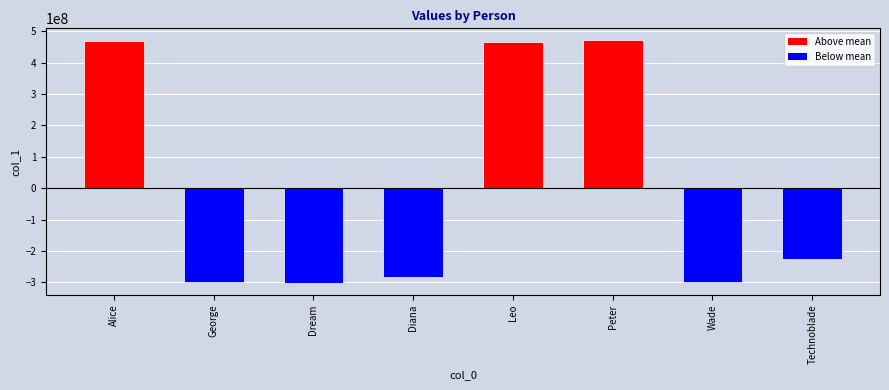

What is the change in value from Dream to Diana?

+18764310.0